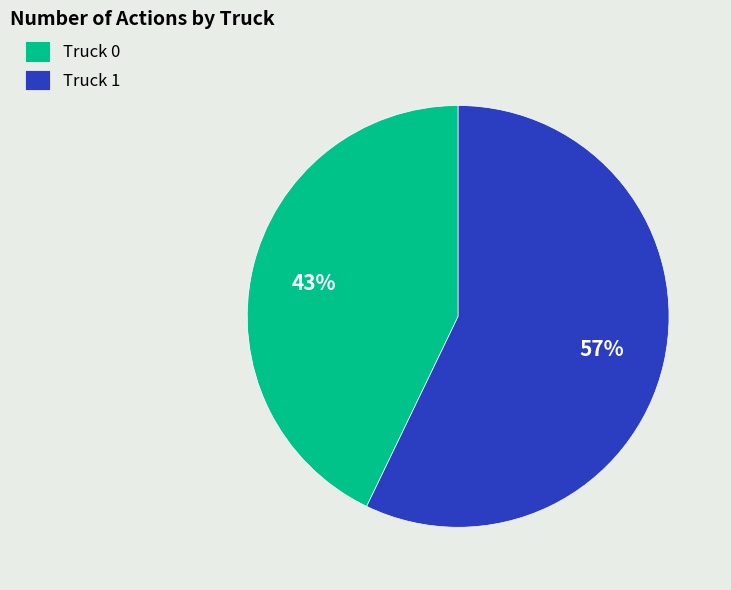

The Truck 1 slice represents 48% of the pie. True or false?

False